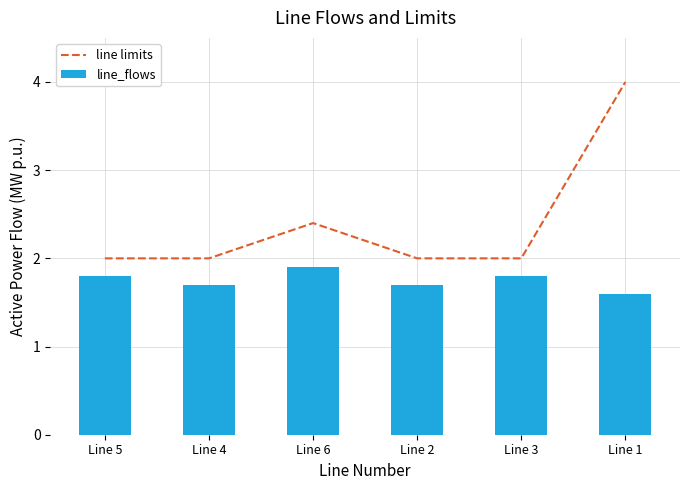

What position from the right is Line 4?

5